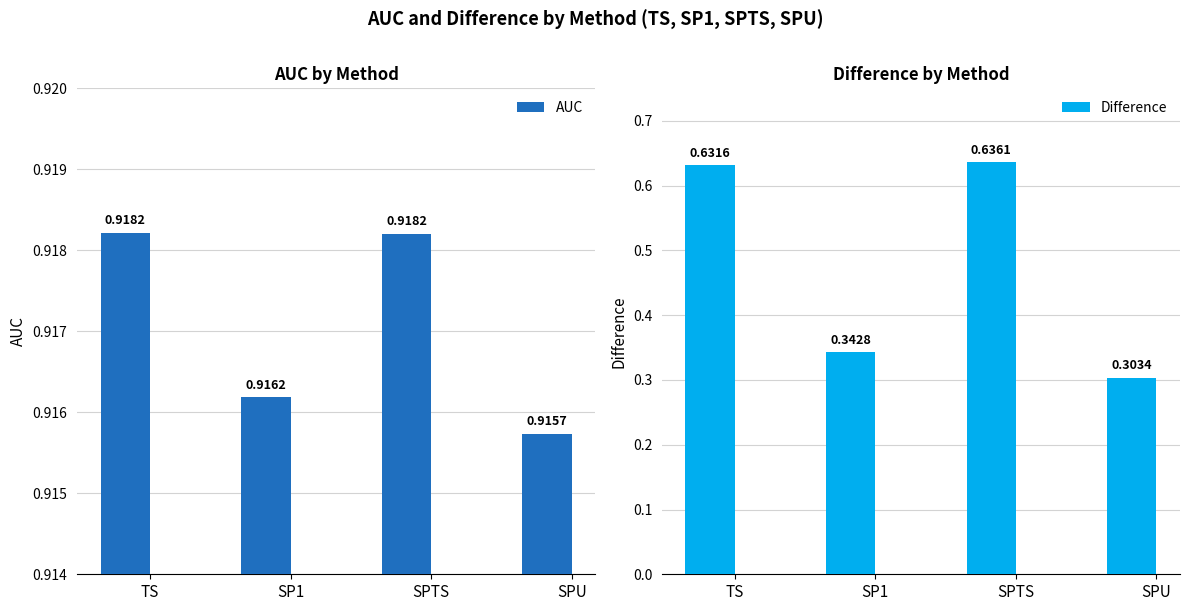

List the labels in order of AUC value, smallest first.

SPU, SP1, SPTS, TS